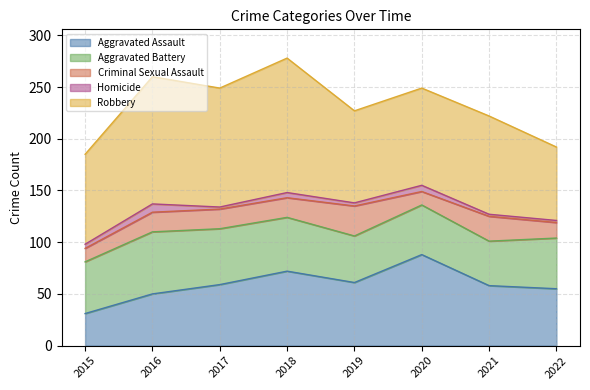

How many data points in Aggravated Battery are less than 50?

4